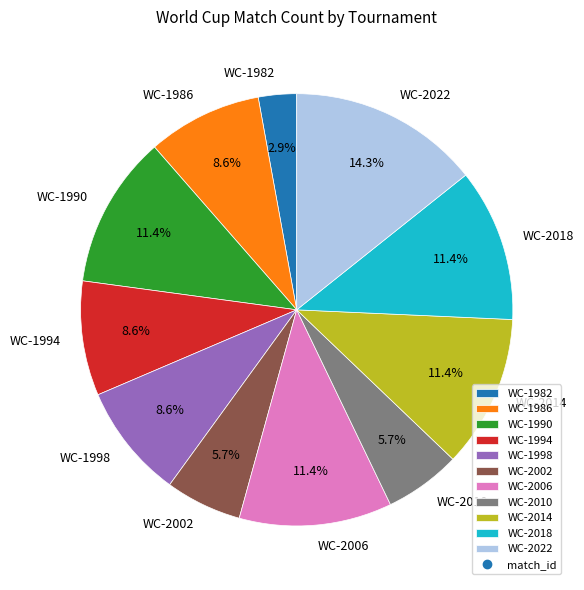

Does WC-1998 represent more than half of the total?

No